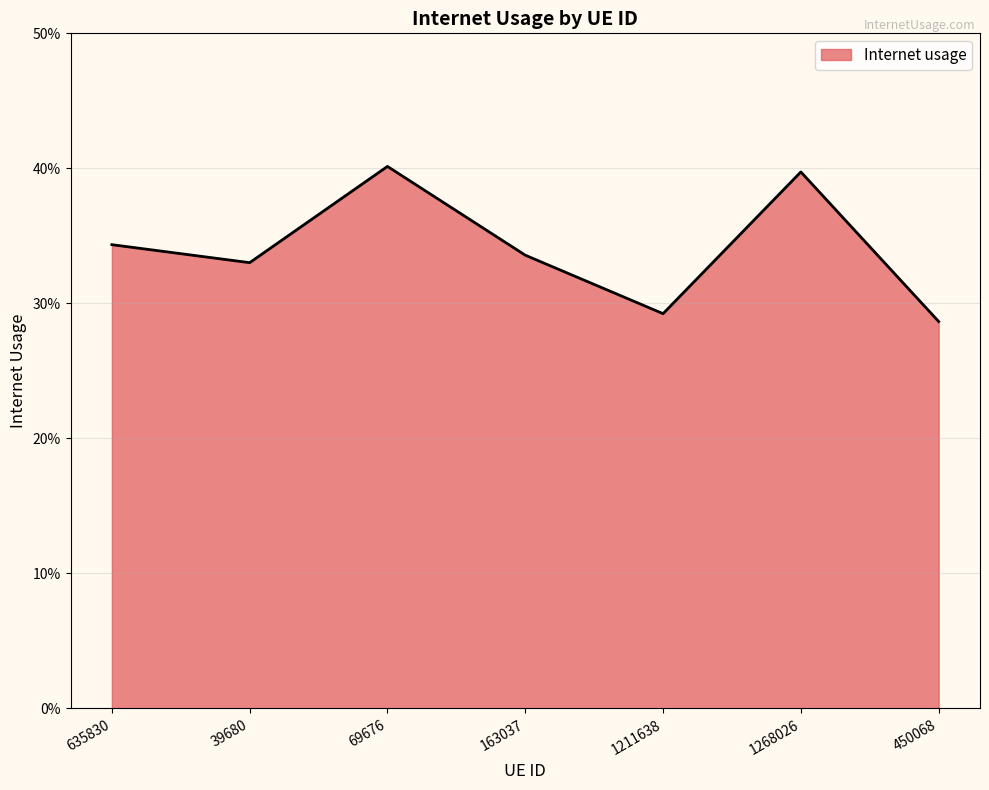

Count the values in the range 0 to 1.

7